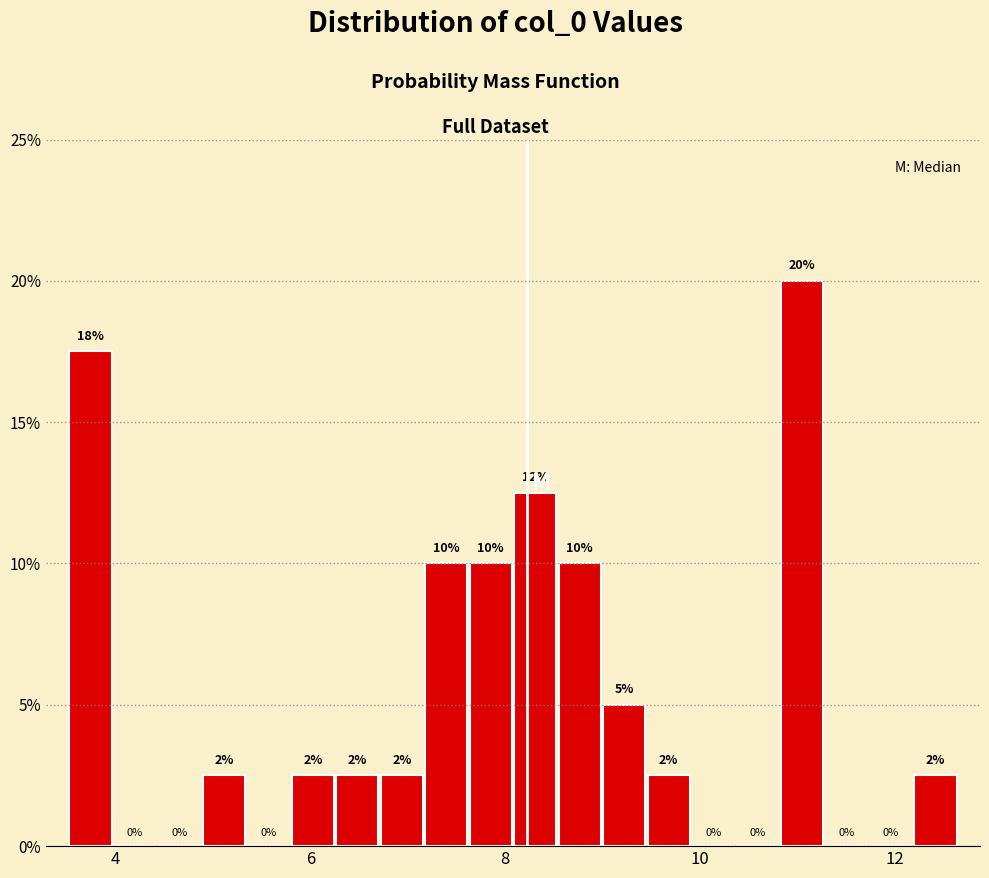

Around what value on the x-axis is the tallest bar? Give the approximate position of its centre, as read against the axis.

11.0